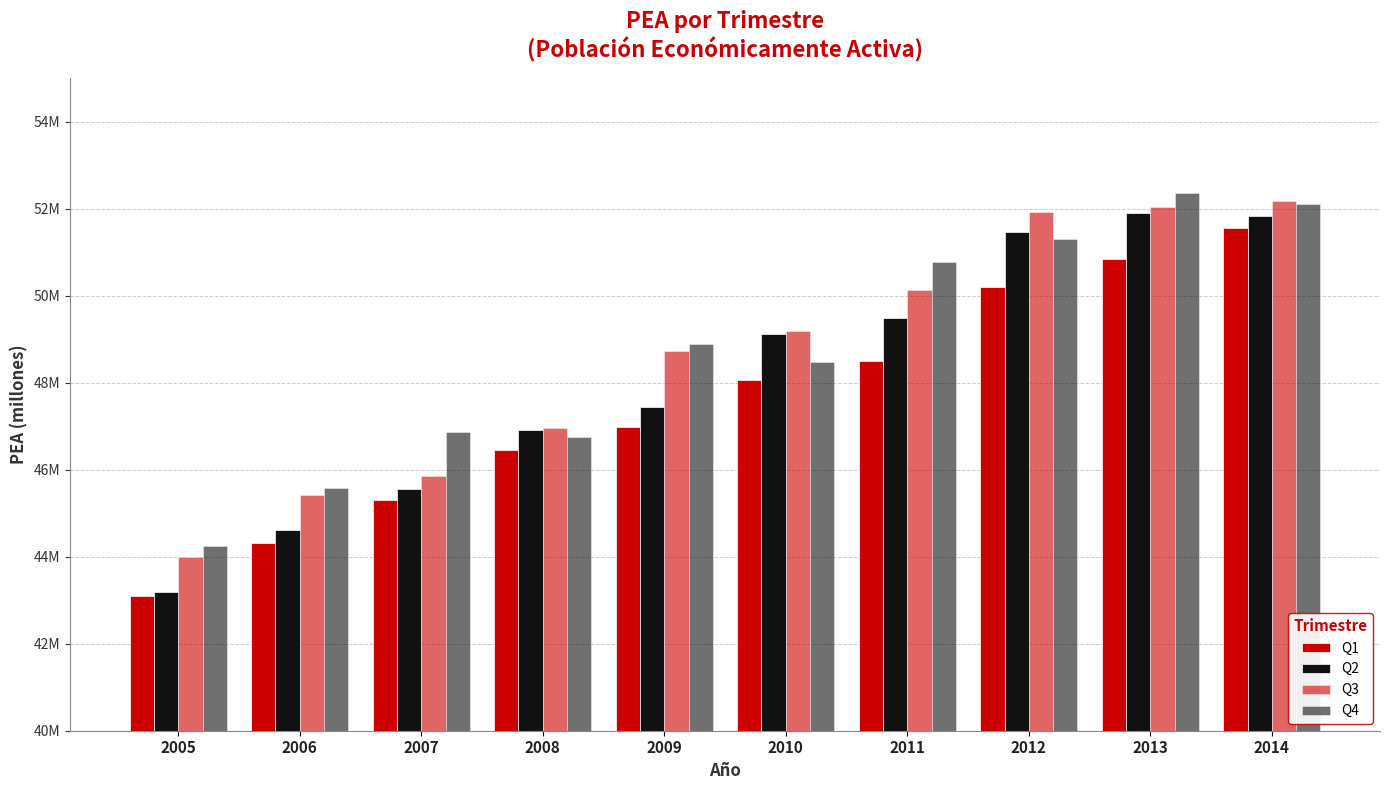

Are the bars horizontal?

No